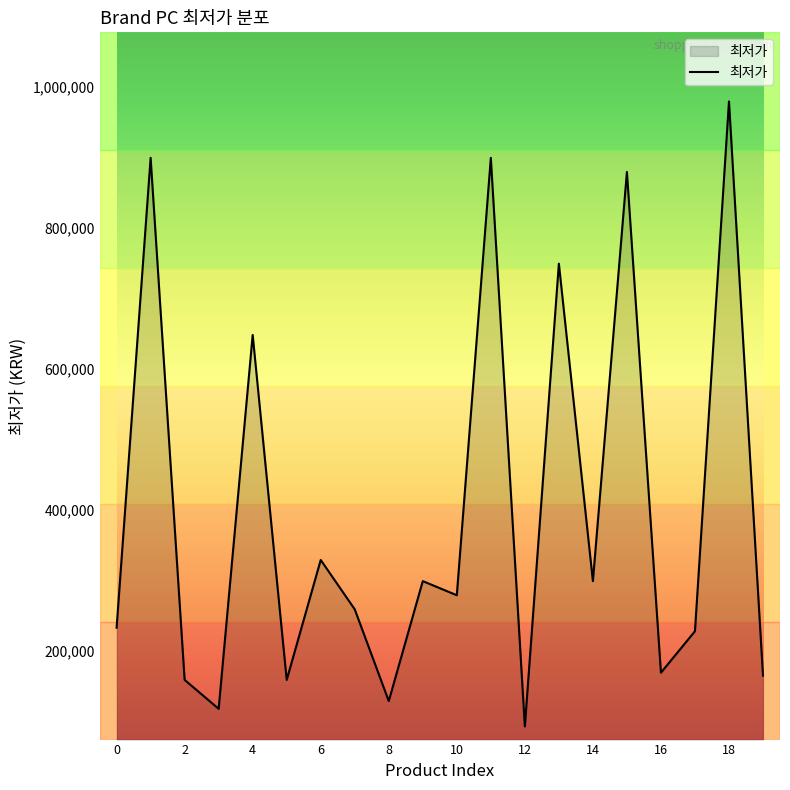

What is the maximum value shown in the chart?

979000